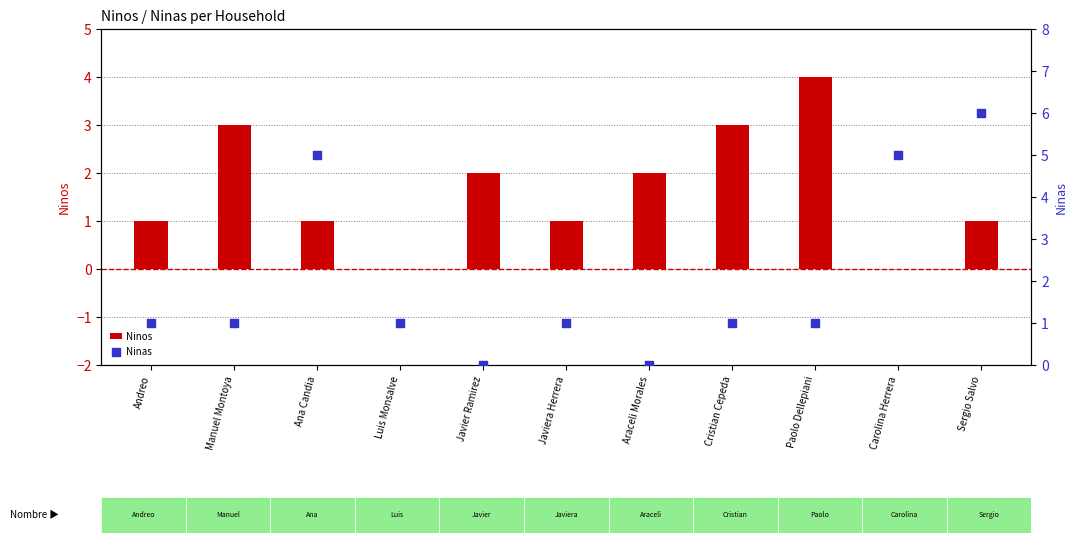

At how many categories does at least one series exceed 1?

8